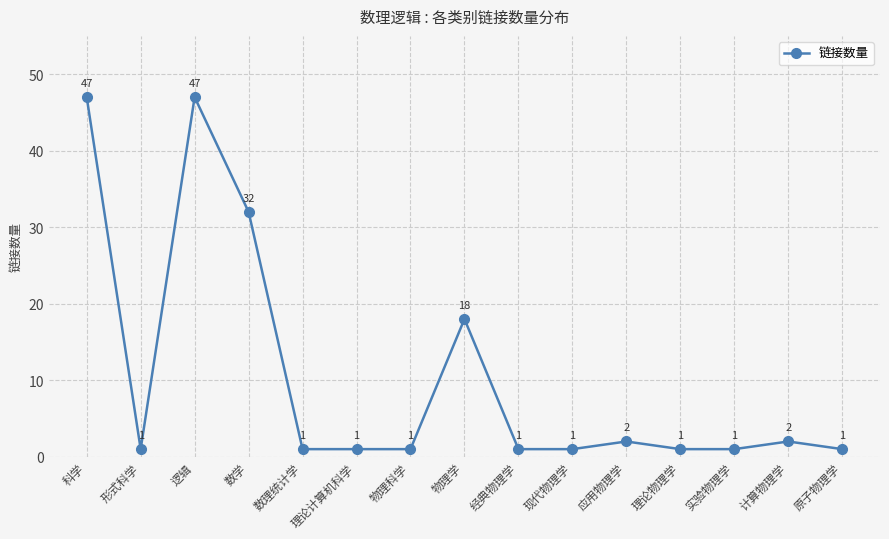

What is the sum of the values at 物理学 and 数学?

50